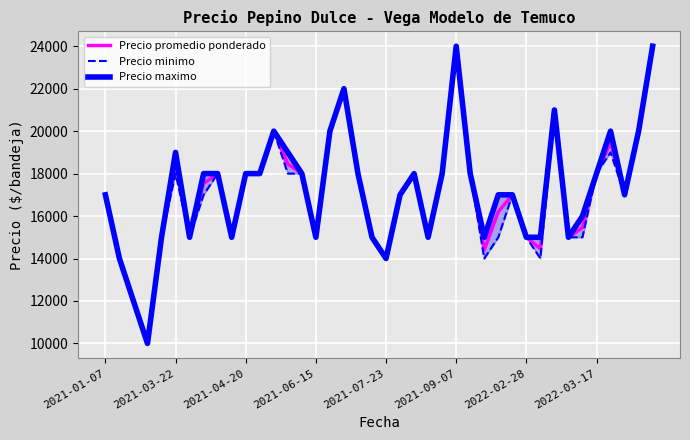

Reading left to right, transcribe all the data shown in this chart.

Precio promedio ponderado: 17000	14000	12000	10000	15000	18444	15000	17538	18000	15000	18000	18000	20000	18455	18000	15000	20000	22000	18000	15000	14000	17000	18000	15000	18000	24000	18000	14409	16200	17000	15000	14467	21000	15000	15458	18000	19472	17000	20000	24000
Precio minimo: 17000	14000	12000	10000	15000	18000	15000	17000	18000	15000	18000	18000	20000	18000	18000	15000	20000	22000	18000	15000	14000	17000	18000	15000	18000	24000	18000	14000	15000	17000	15000	14000	21000	15000	15000	18000	19000	17000	20000	24000
Precio maximo: 17000	14000	12000	10000	15000	19000	15000	18000	18000	15000	18000	18000	20000	19000	18000	15000	20000	22000	18000	15000	14000	17000	18000	15000	18000	24000	18000	15000	17000	17000	15000	15000	21000	15000	16000	18000	20000	17000	20000	24000